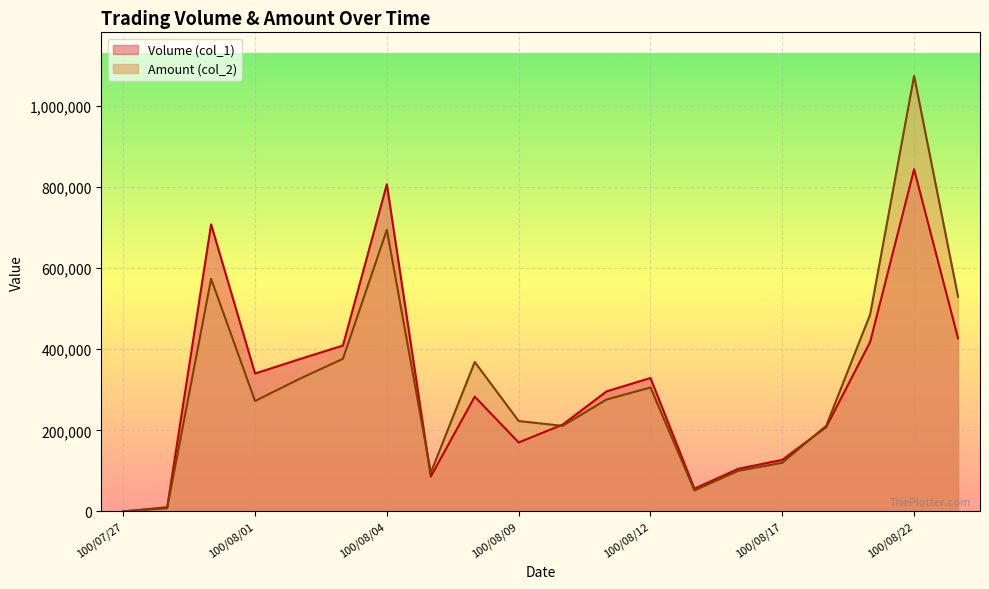

Which category has the lowest value in the Volume (col_1) series?

100/07/27